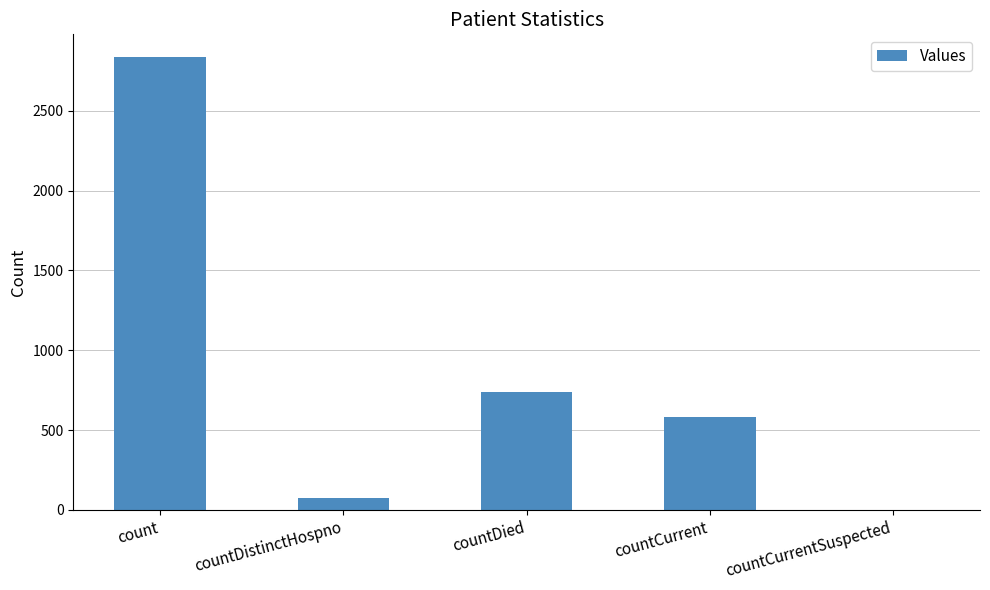

What is the greatest value displayed?

2837